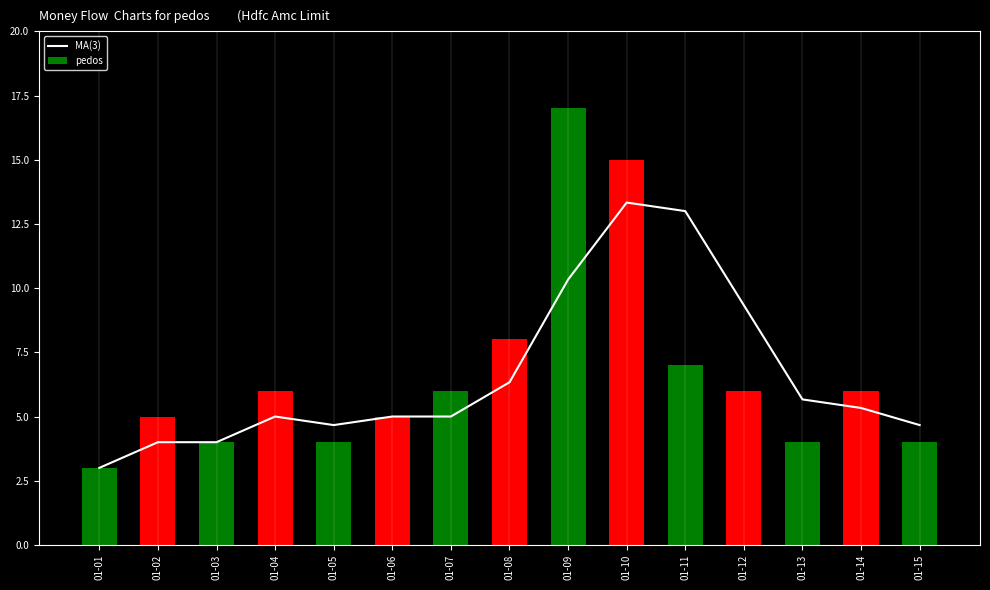

List the series in order of their peak value, highest first.

pedos, MA(3)